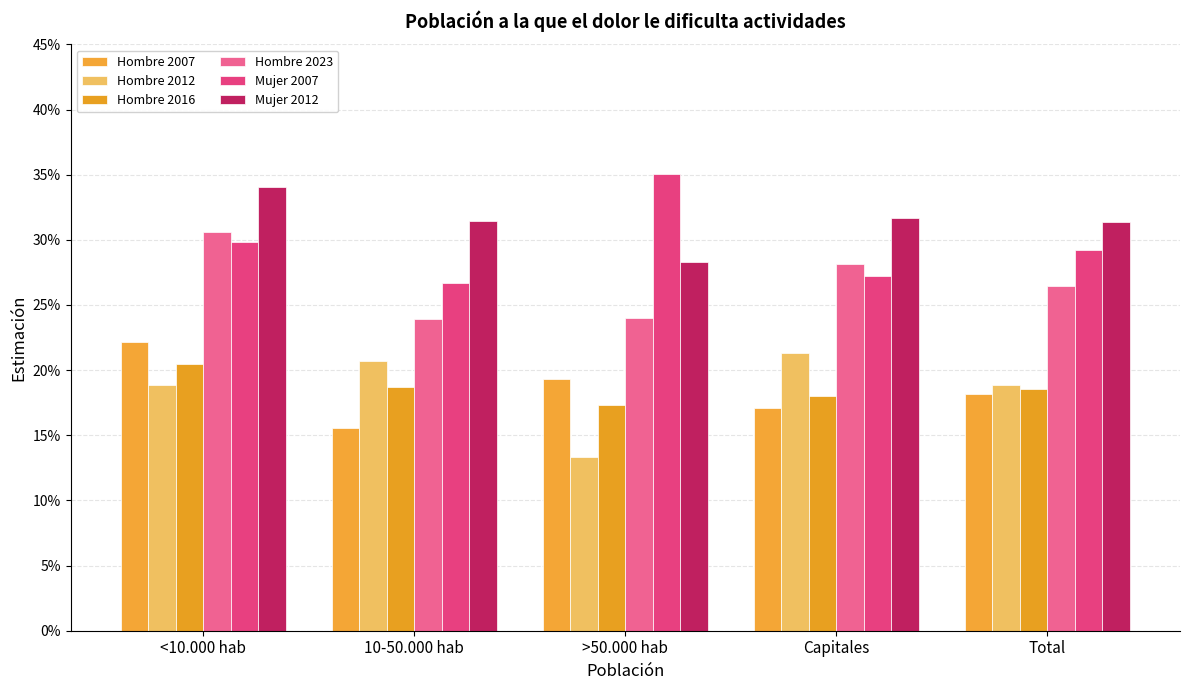

Are the bars horizontal?

No